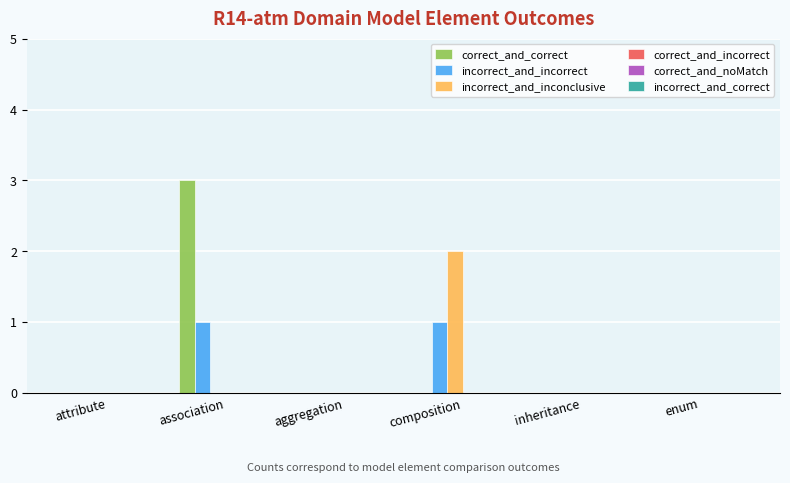

Count the number of data series in this chart.

3